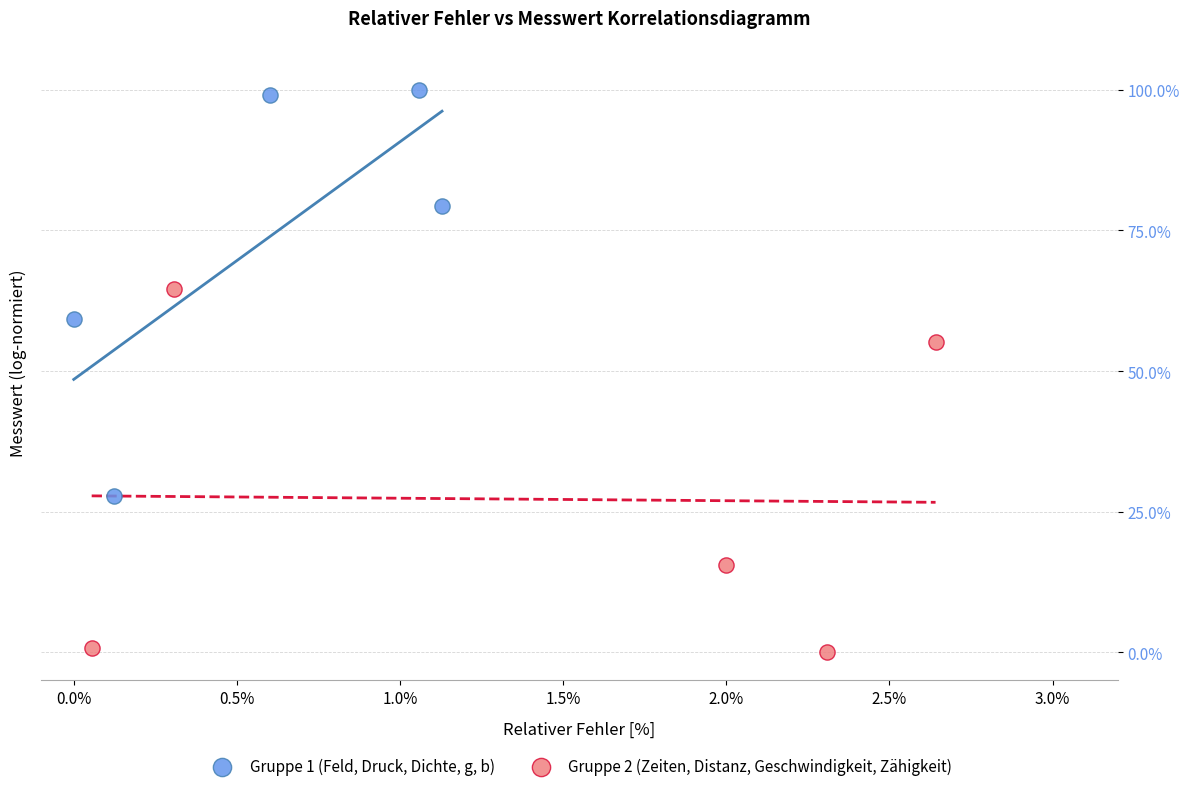

Which series reaches the maximum Y coordinate?

Gruppe 1 (Feld, Druck, Dichte, g, b)